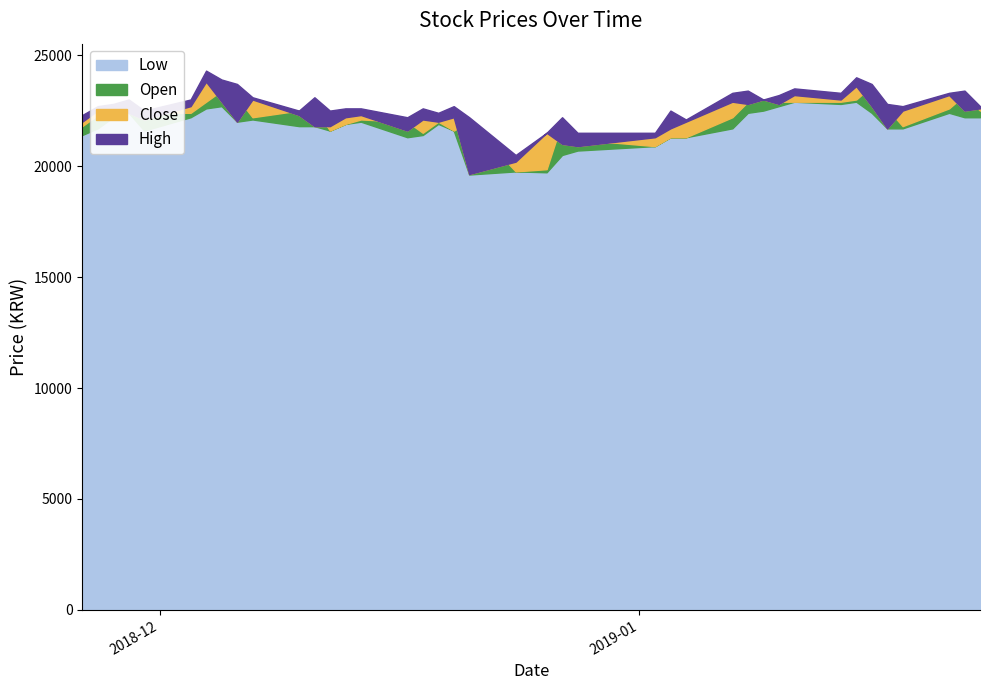

Reading right to left, what are all the values shown in this chart?

Open: 22500	23200	22600	21800	22600	23600	23000	22900	22900	22900	23000	22900	22200	21300	21300	20900	21200	22000	19860	19760	22000	21600	22000	21500	22000	22100	21900	21600	22700	22500	22200	23100	23400	22900	22400	22400	22900	22500	22300	21800
Close: 22600	22500	23200	22500	21700	22700	23600	23000	23200	22800	23000	22800	22900	22000	21700	21300	20900	21000	21500	20200	19640	22200	22000	22100	21600	22300	22200	21800	21800	22300	23000	22000	22900	23800	22700	22100	22400	22600	22500	22000
High: 22700	23400	23300	22700	22800	23700	24000	23300	23500	23200	23000	23400	23300	22100	22500	21500	21500	22200	21500	20500	22200	22700	22400	22600	22200	22600	22600	22500	23100	22500	23100	23700	23900	24300	23000	22500	23000	22800	22700	22300
Low: 22200	22200	22400	21700	21700	22400	22900	22800	22900	22700	22500	22400	21700	21300	21300	20900	20700	20500	19720	19760	19620	21600	21900	21400	21300	22000	21900	21600	21800	21800	22100	22000	22700	22600	22200	21600	22400	22200	21700	21400